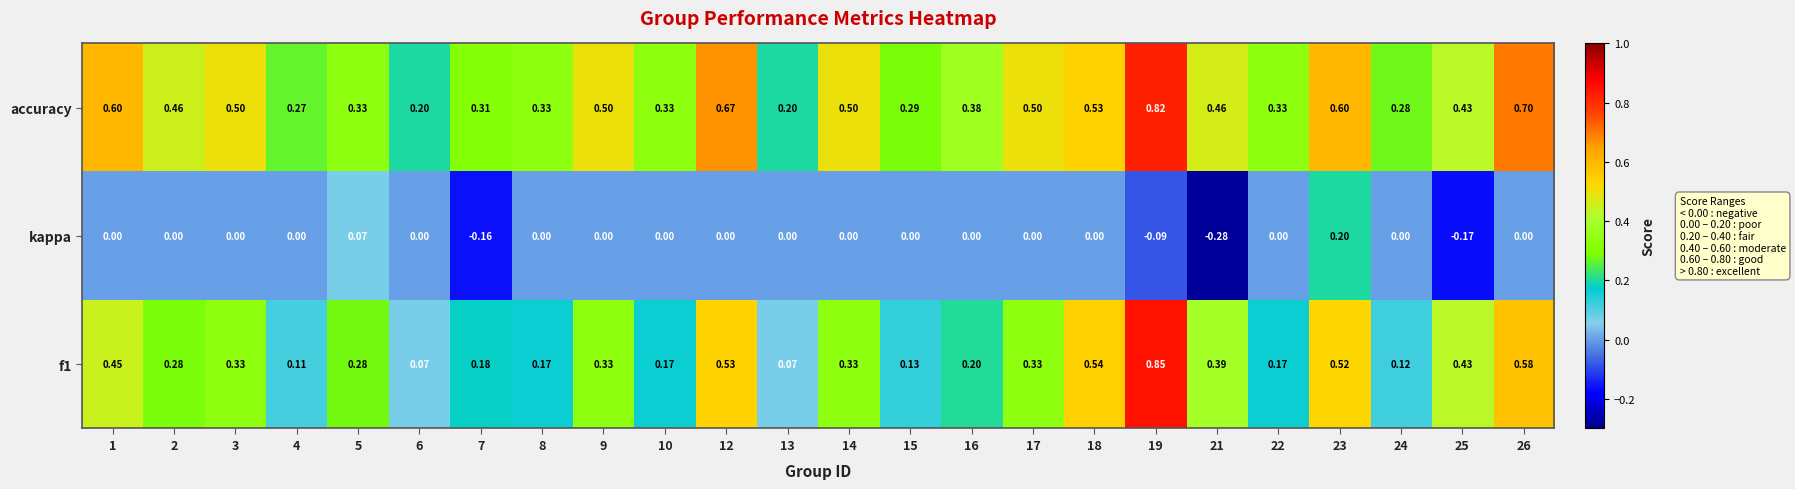

Which series changed the most between 14 and 25?

kappa